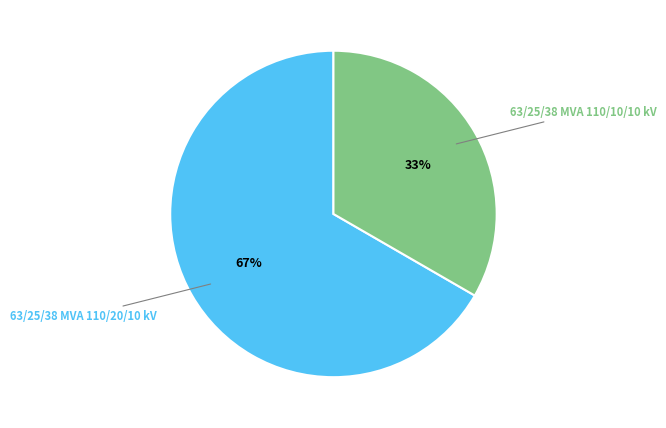

Is there a majority slice in this chart?

Yes